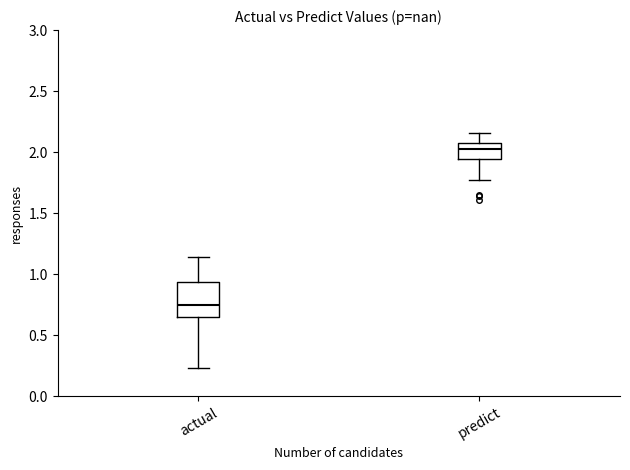

Reading left to right, read every box against the y-axis: the position of its median line, the range the box covers, and the ends of its whiskers. The values are not printed on the chart, so give them approximately, as read against the axis.

actual: median 0.75, box 0.65 to 0.95, whiskers 0.25 to 1.15
predict: median 2.00, box 1.95 to 2.10, whiskers 1.80 to 2.15